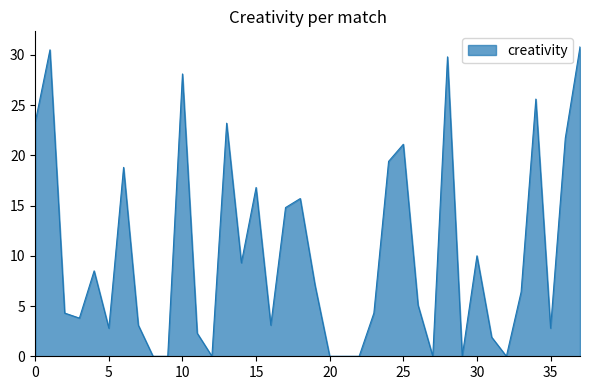

How many lines are shown in the chart?

1